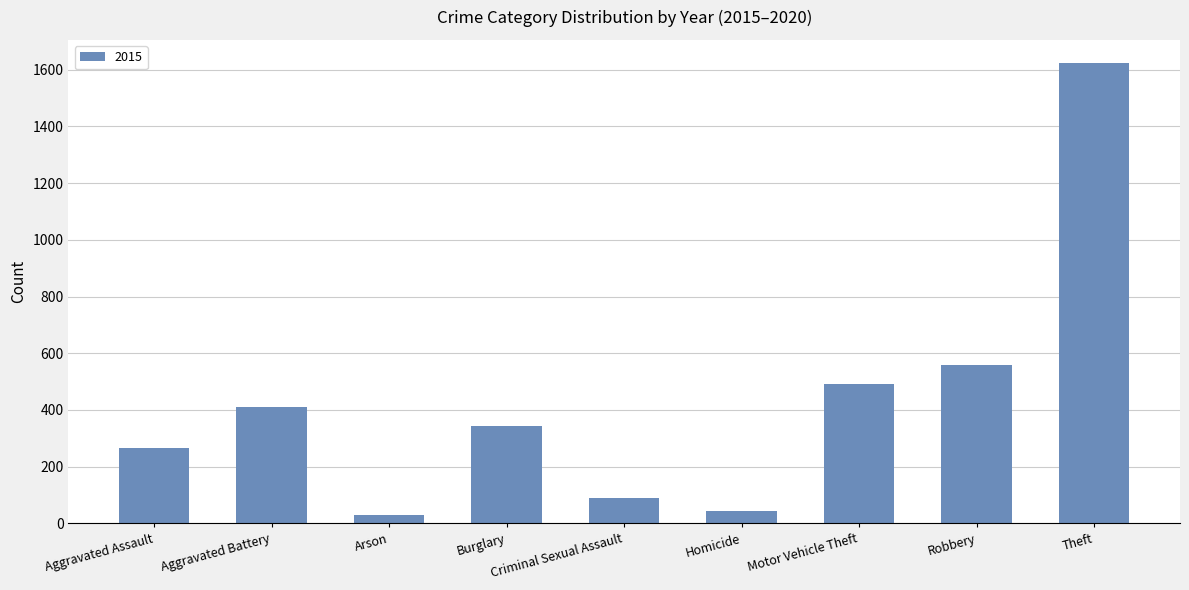

Is it true that the value at Theft is 743?

False